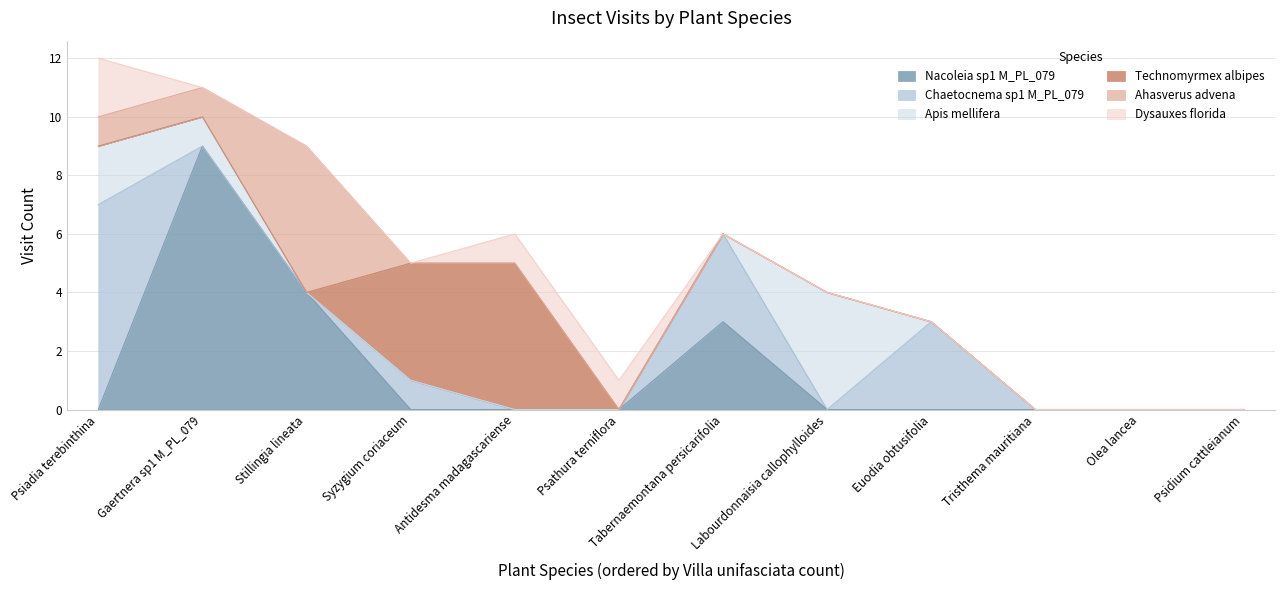

At how many categories does at least one series exceed 3?

6